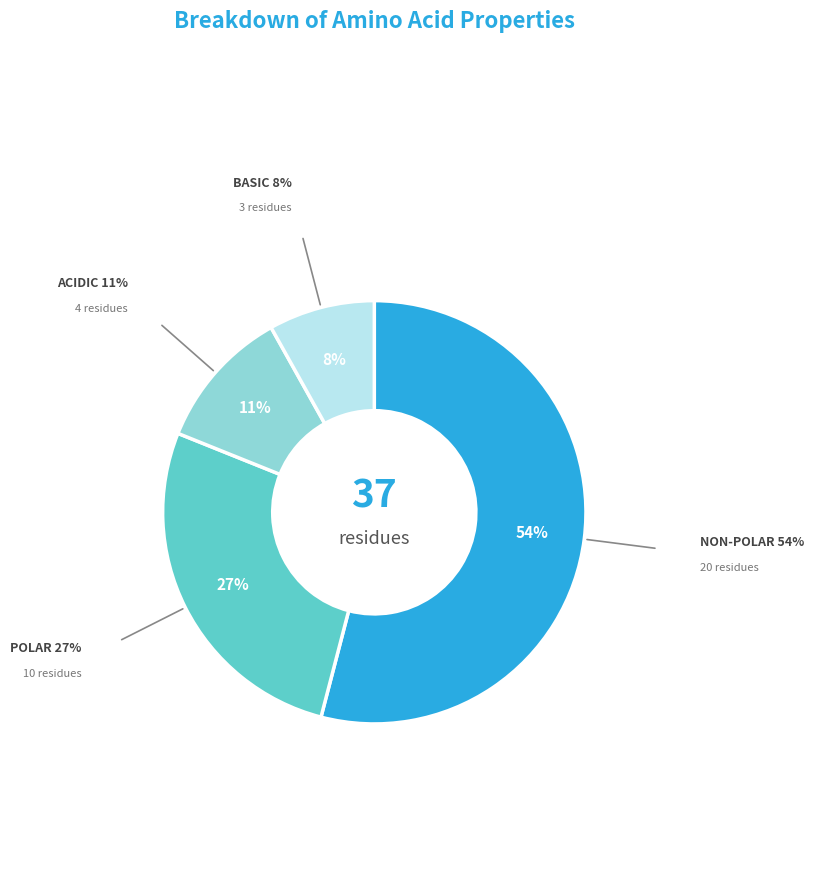

Is there any slice that represents more than half of the pie?

Yes